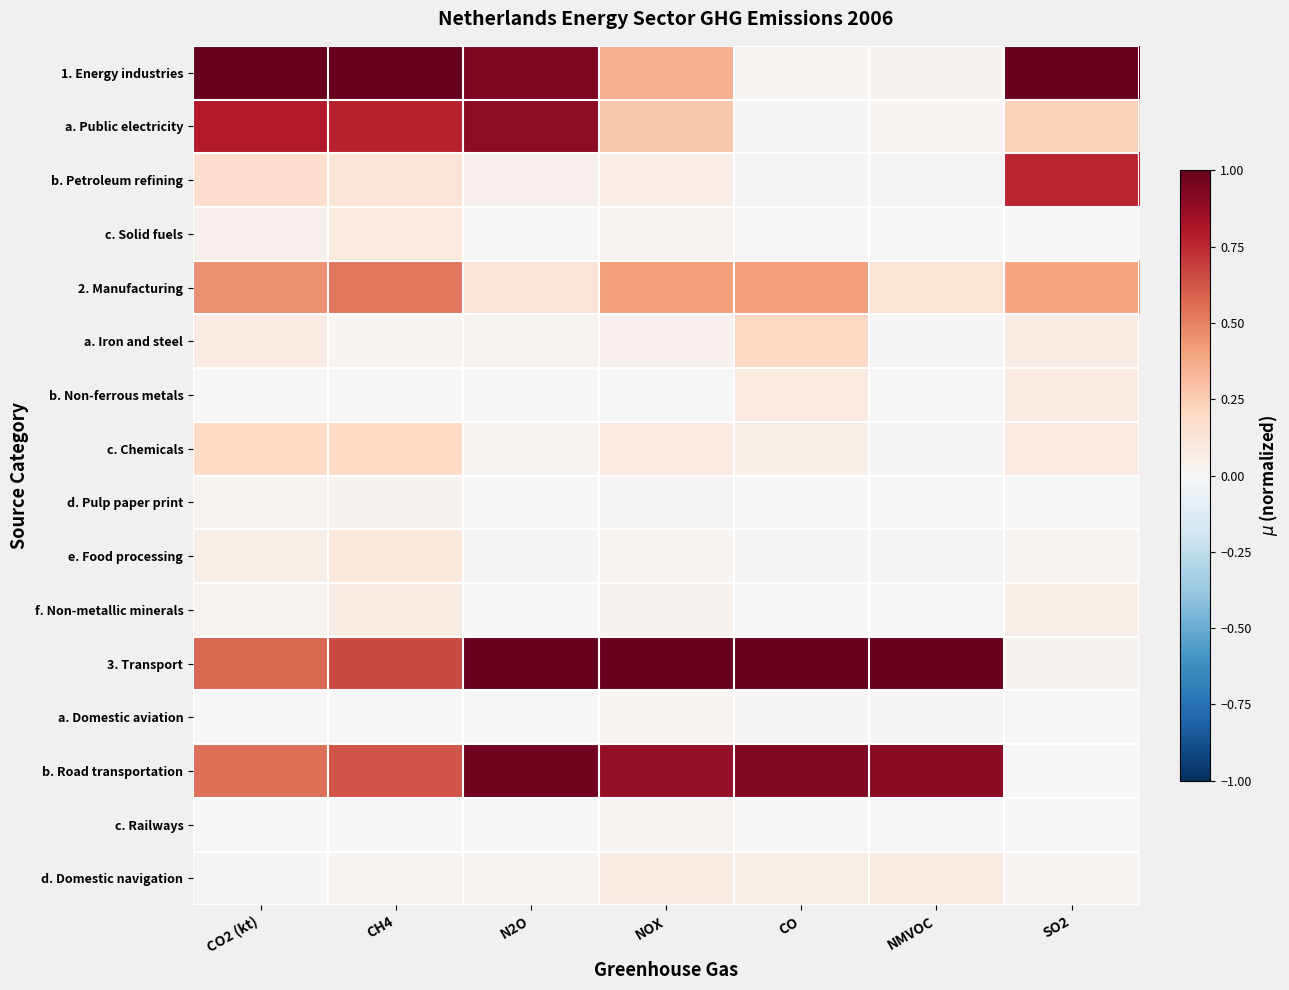

At how many categories does at least one series exceed 0?

7